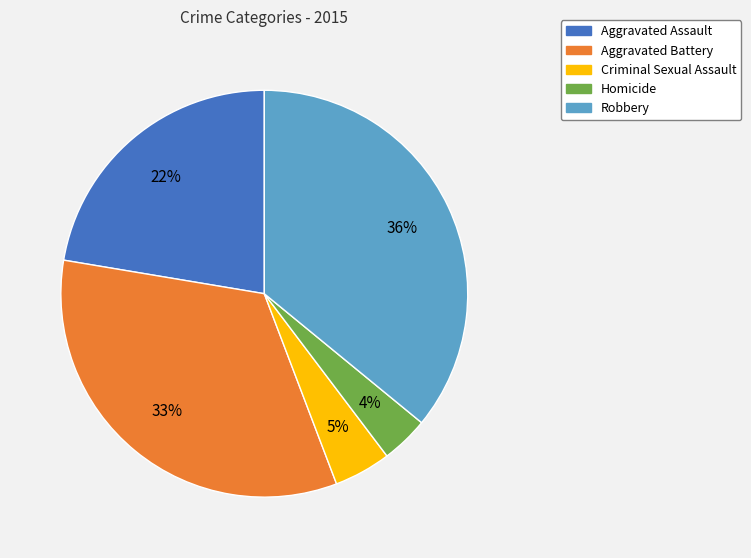

How many slices are in this pie chart?

5